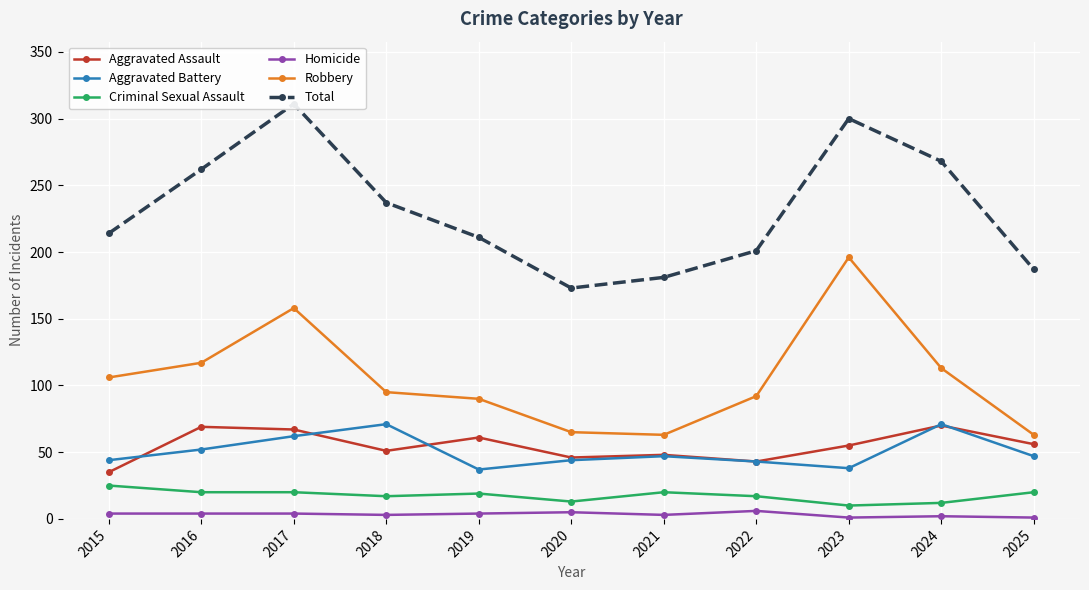

At how many categories does at least one series exceed 119?

11